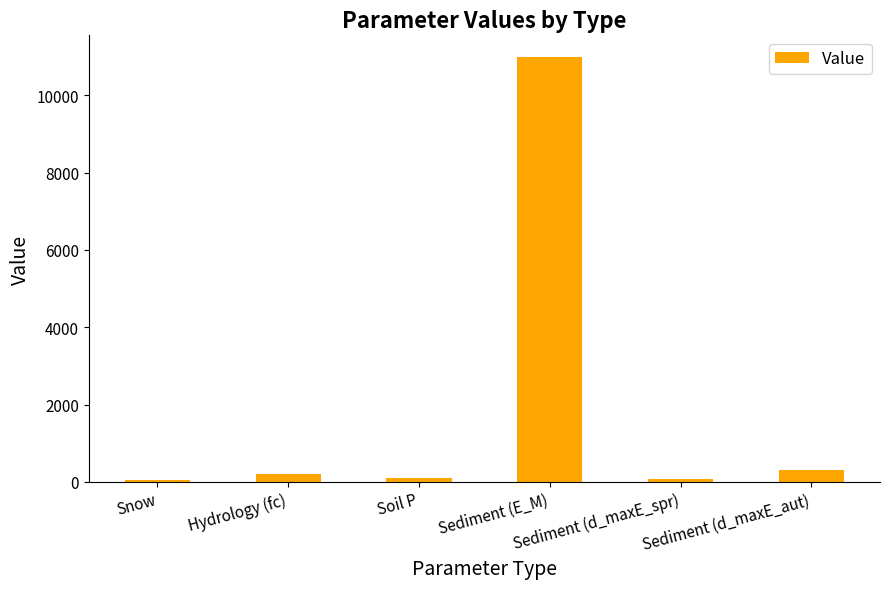

The value at Soil P is 95. True or false?

True